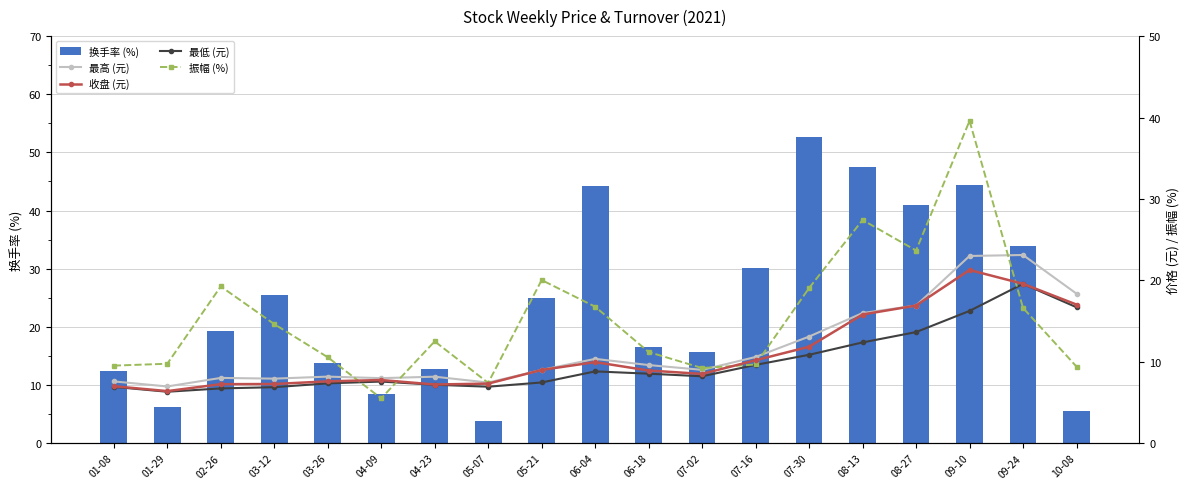

What position from the left is 04-23?

7